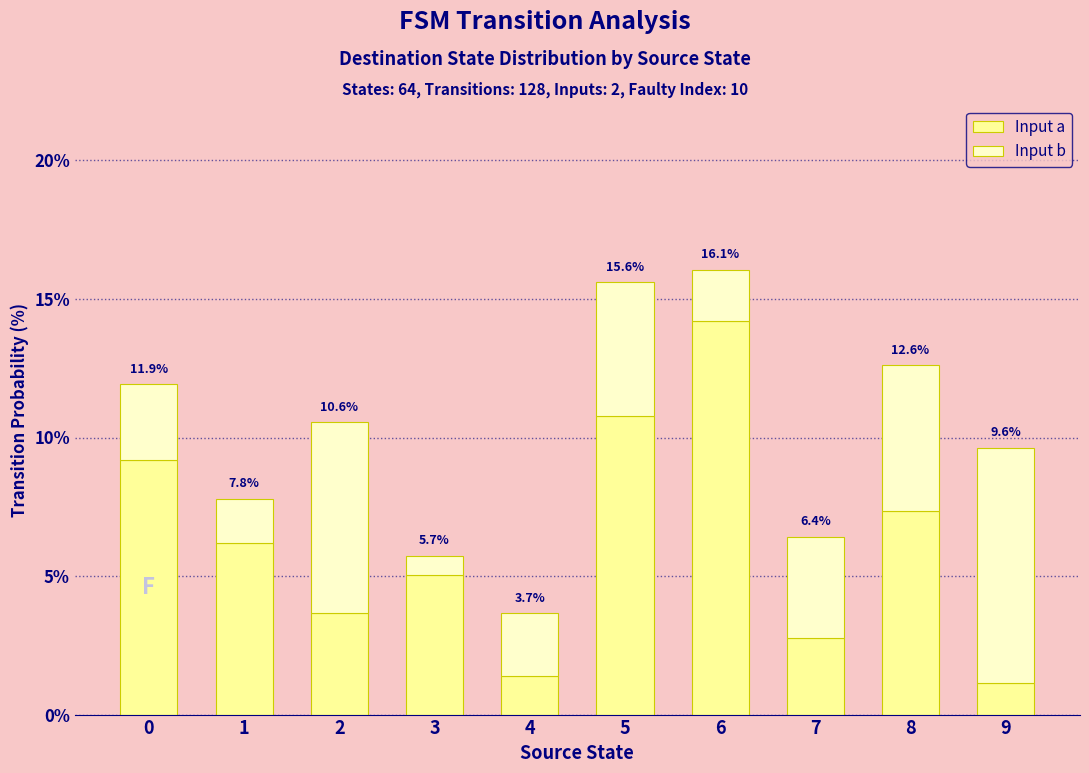

Are the bars grouped side by side (vs. stacked)?

No